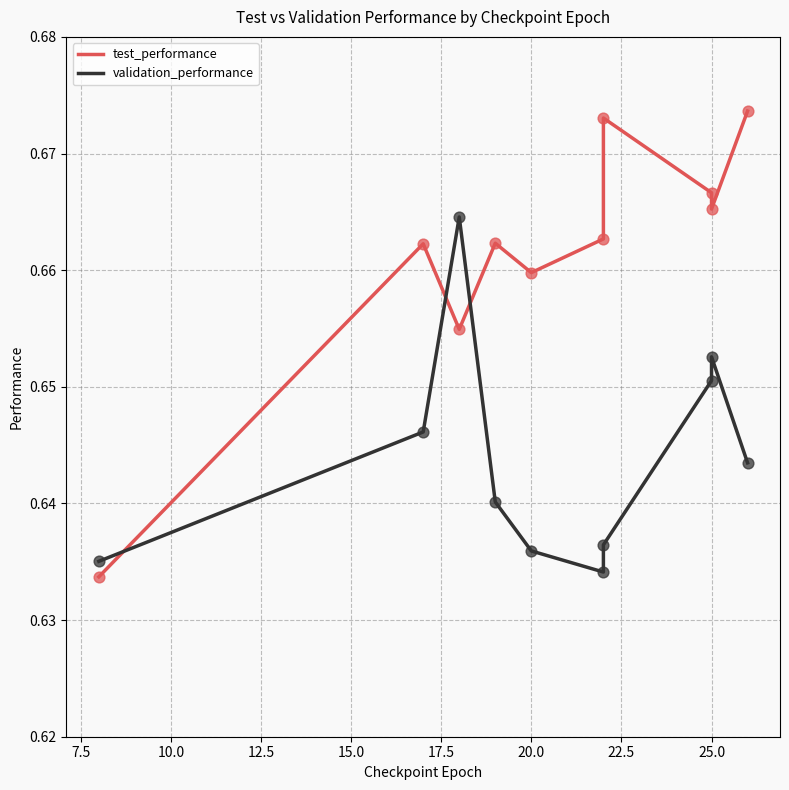

Which series has the largest total across all categories?

test_performance